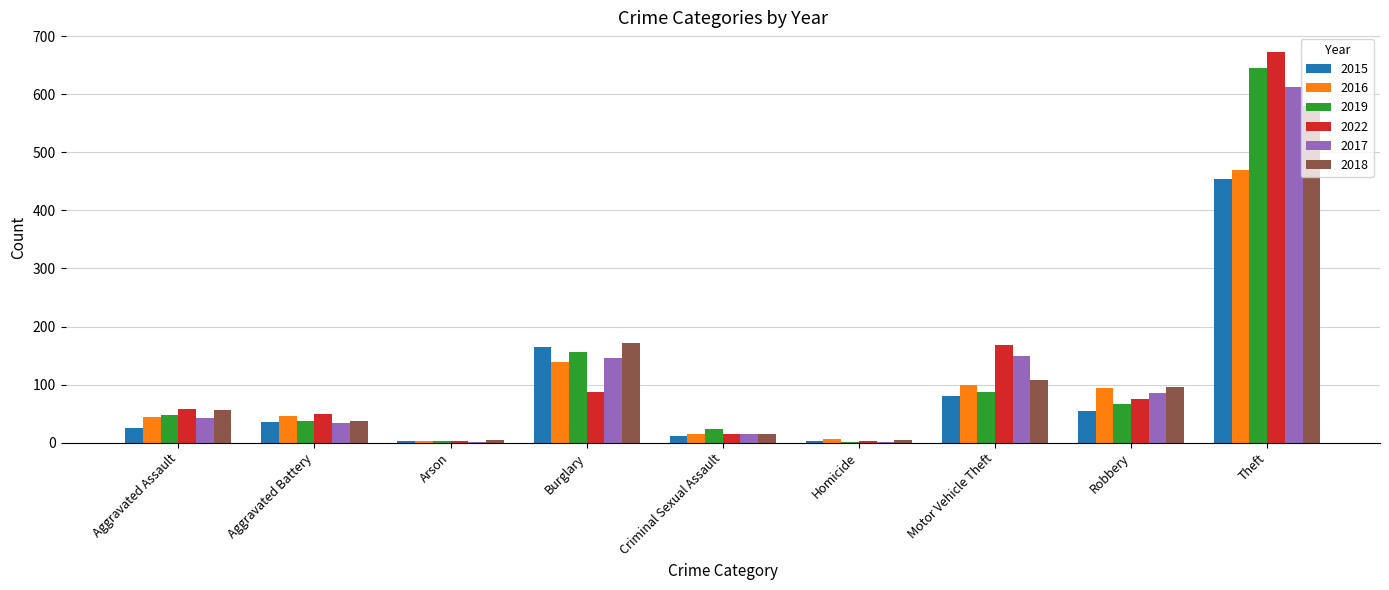

What is the greatest value displayed?

673